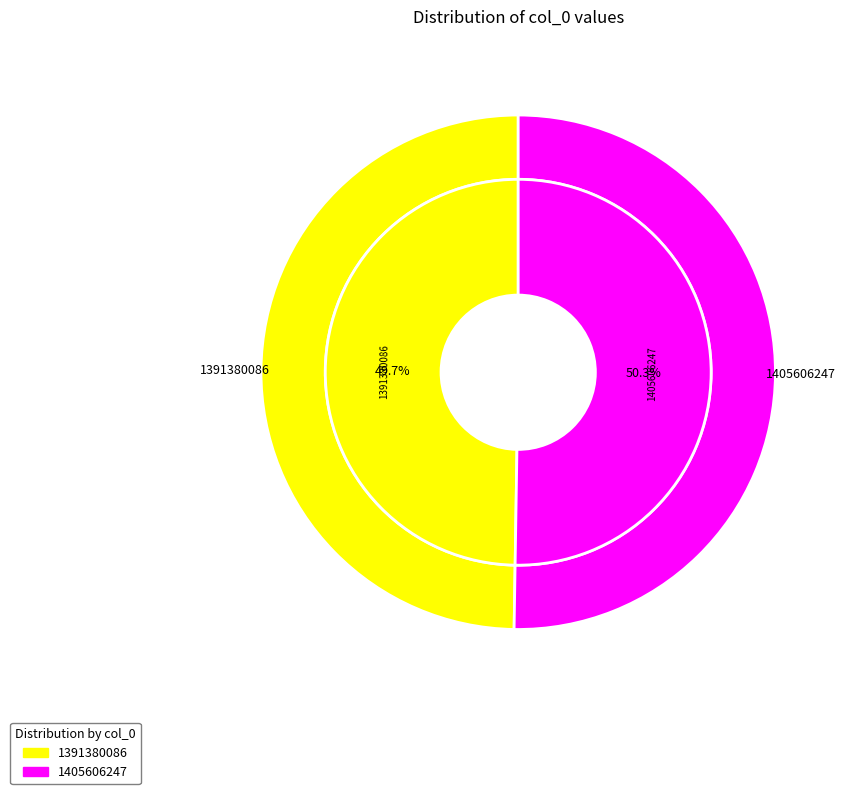

To the nearest percent, what is the difference between the 1391380086 and 1405606247 slice percentages?

1%